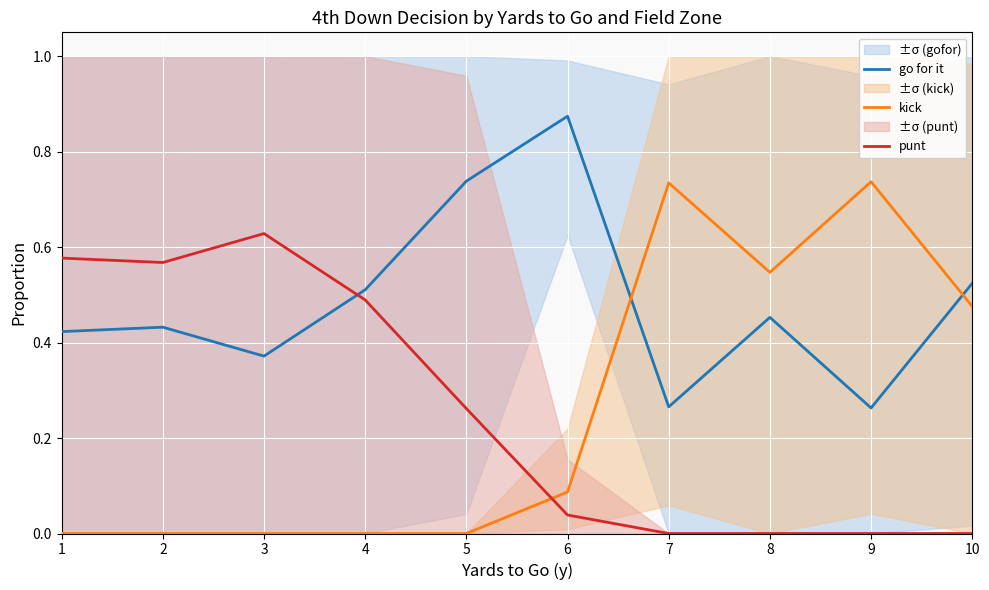

What are all the series names shown in the legend?

go for it, kick, punt